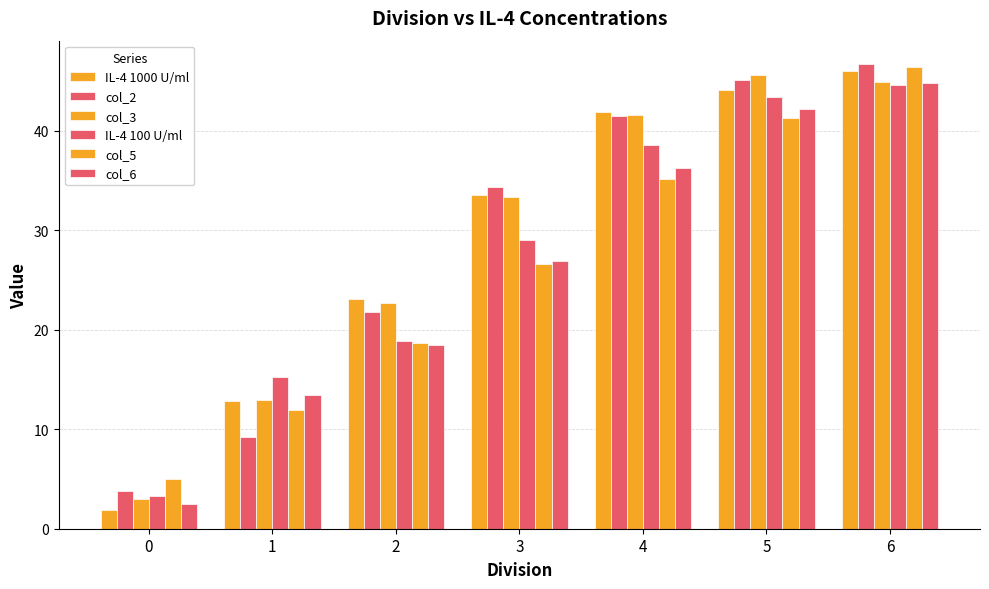

What is the difference between the maximum and minimum values in the col_3 series?

42.6